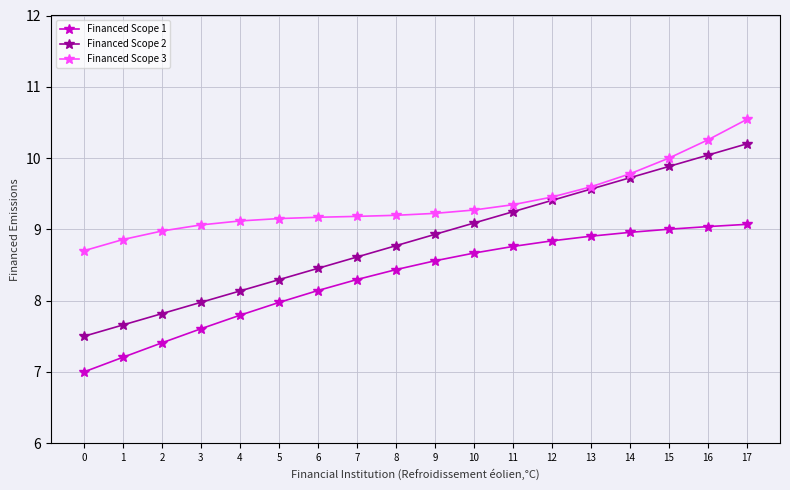

What is the smallest value displayed?

7.0